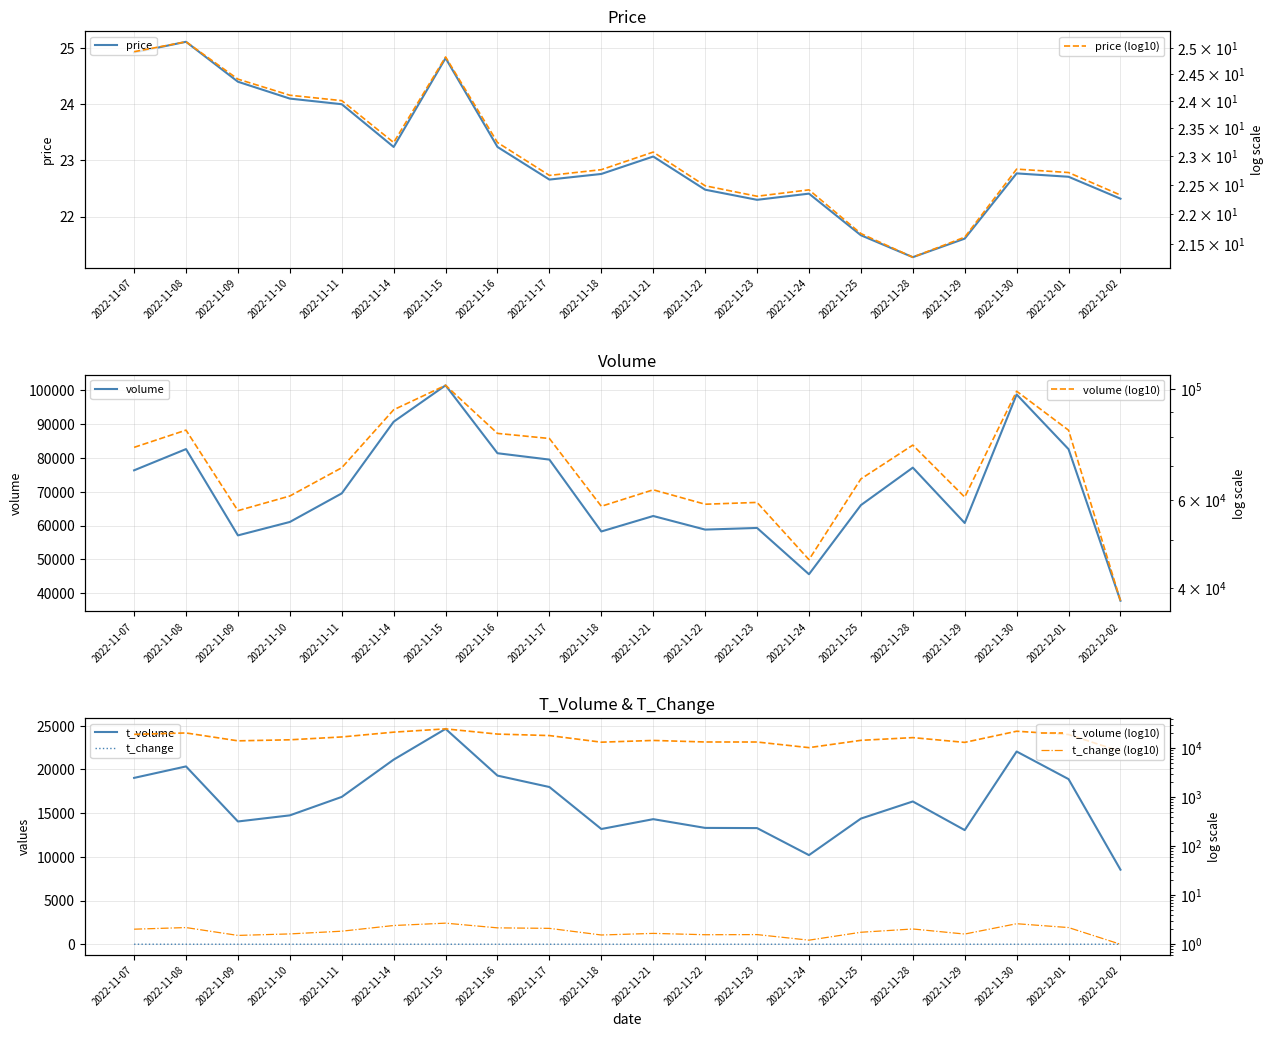

At how many categories does at least one series exceed 89323?

3